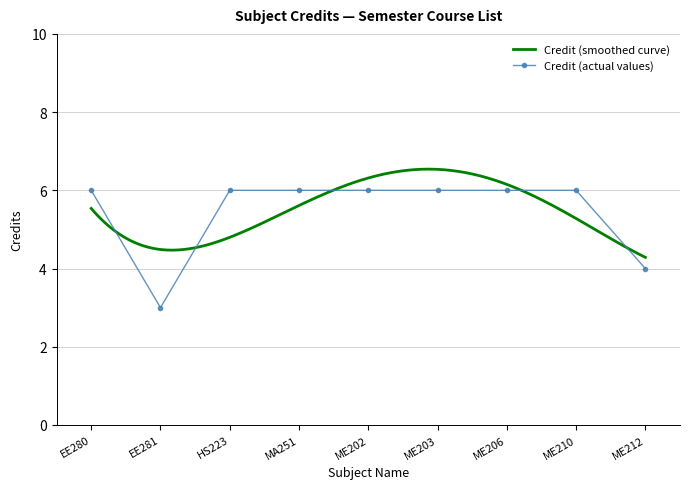

Between ME210 and EE281, which is larger?

ME210